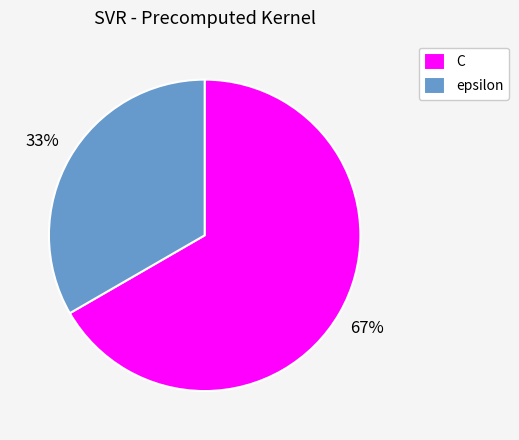

Between C and epsilon, which is larger?

C